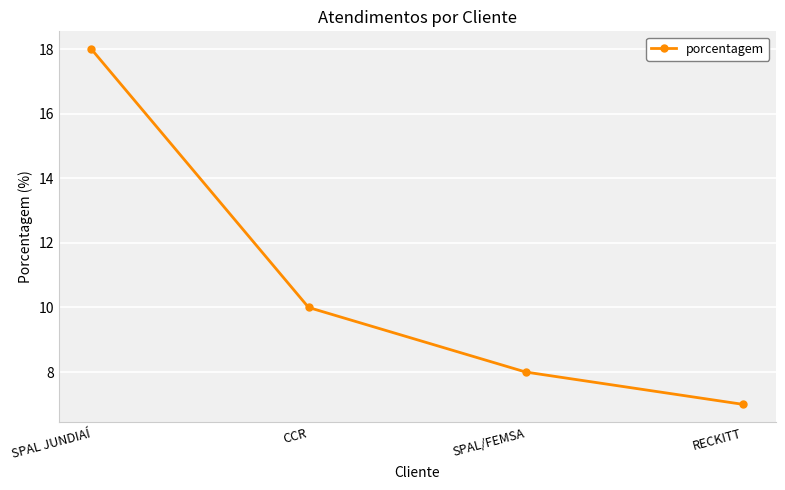

Which label corresponds to the largest value in the chart?

SPAL JUNDIAÍ